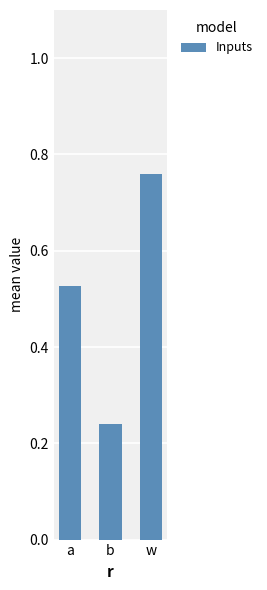

Are the bars grouped side by side (vs. stacked)?

No